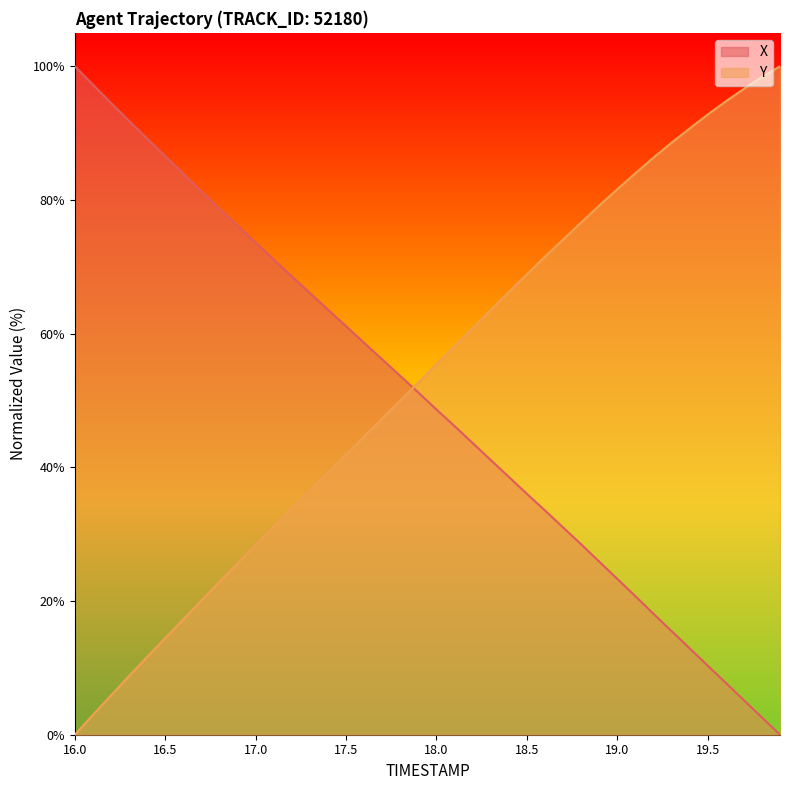

Which label corresponds to the largest value in the chart?

16.0